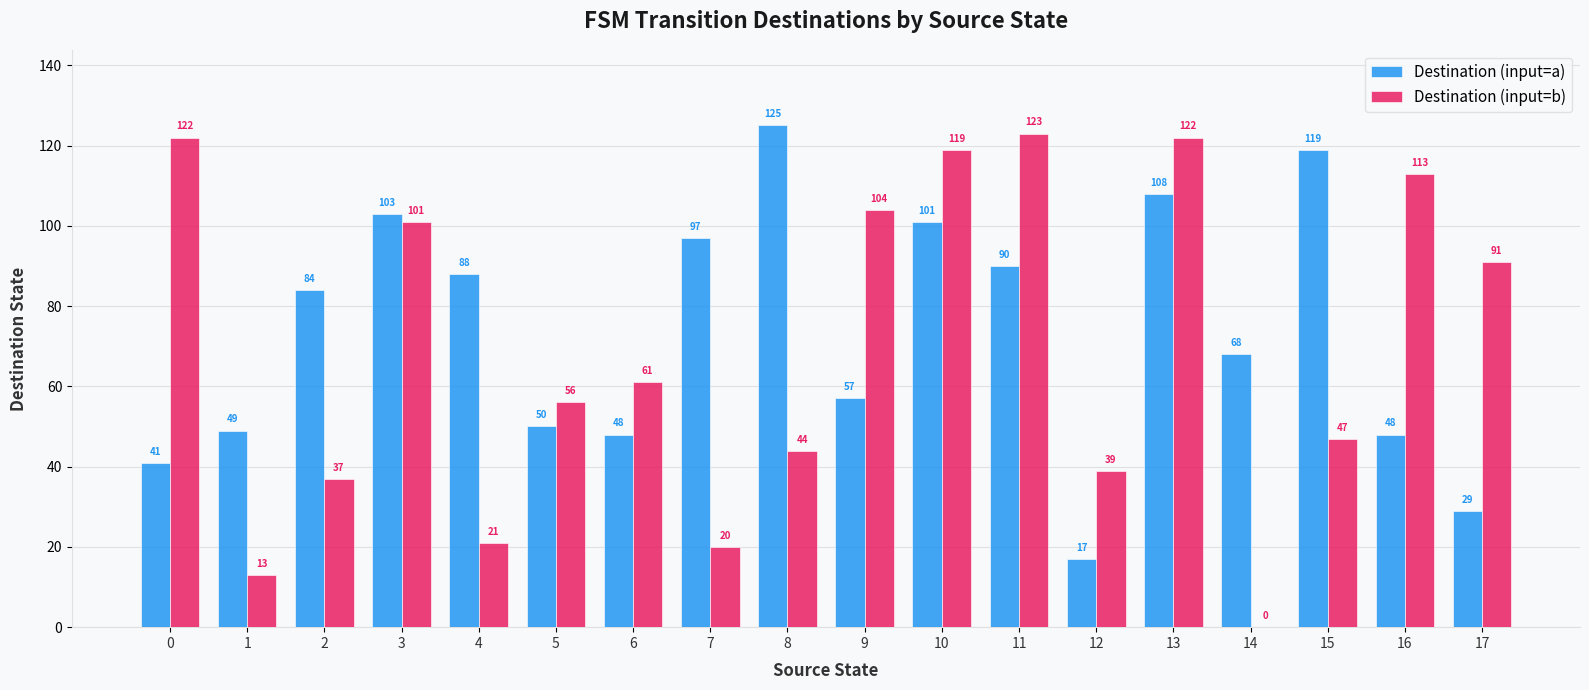

What is the total value across all series at 11?

213